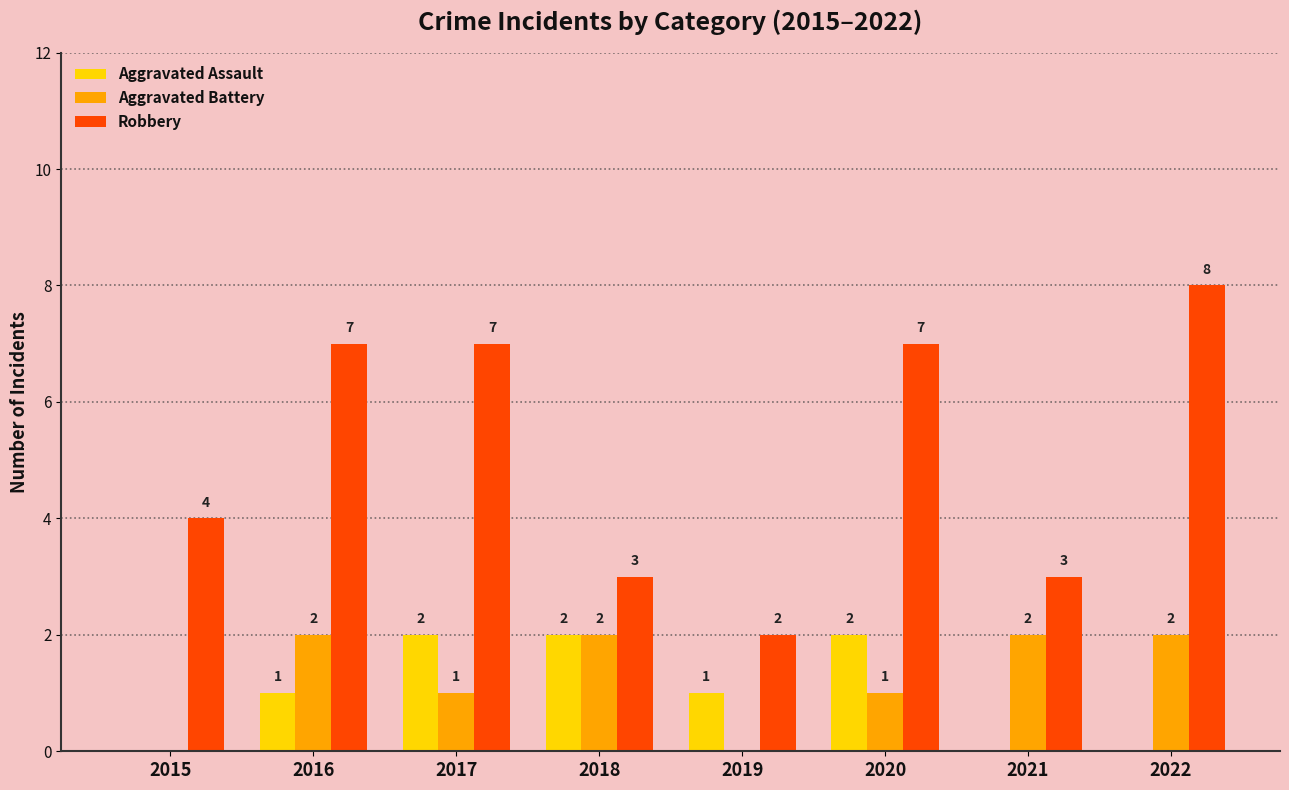

Is the value of Aggravated Battery at 2017 greater than the value of Robbery at 2015?

No